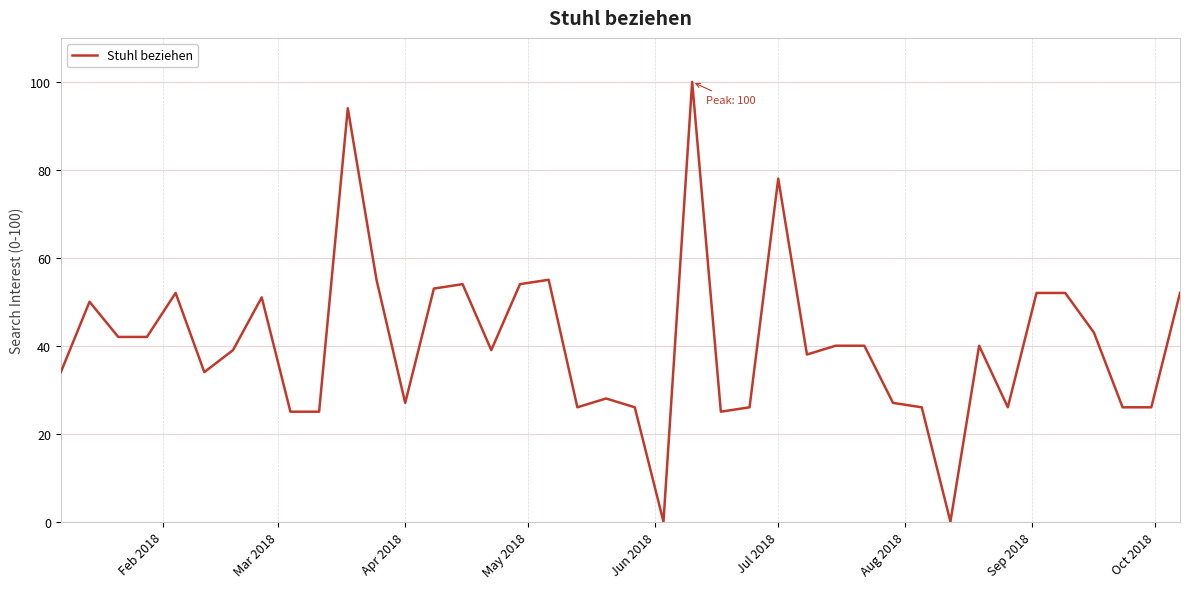

What is the difference between the maximum and minimum values?

100